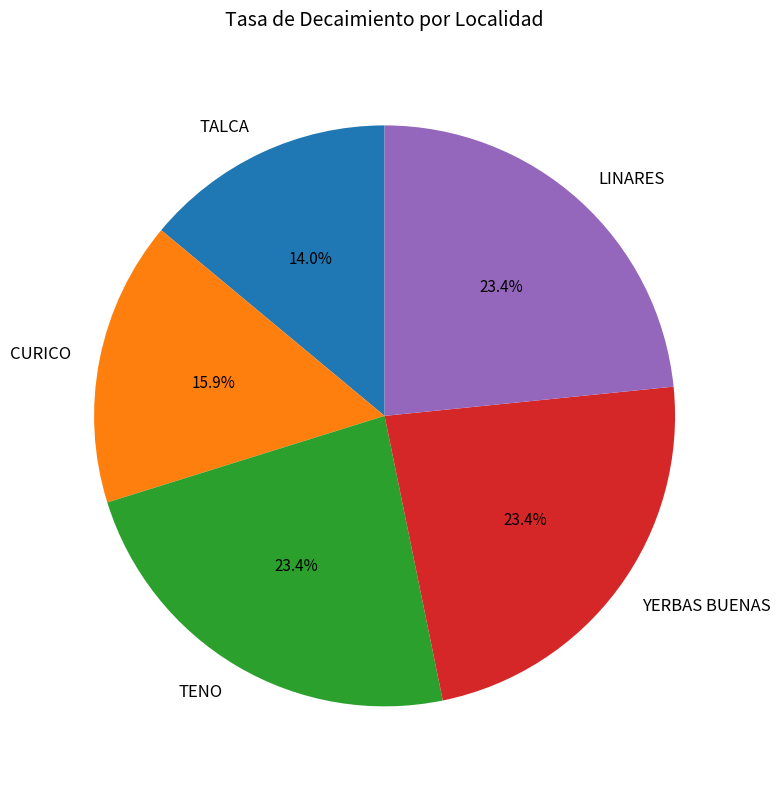

Combined, what portion of the pie is TENO and TALCA?

37.4%